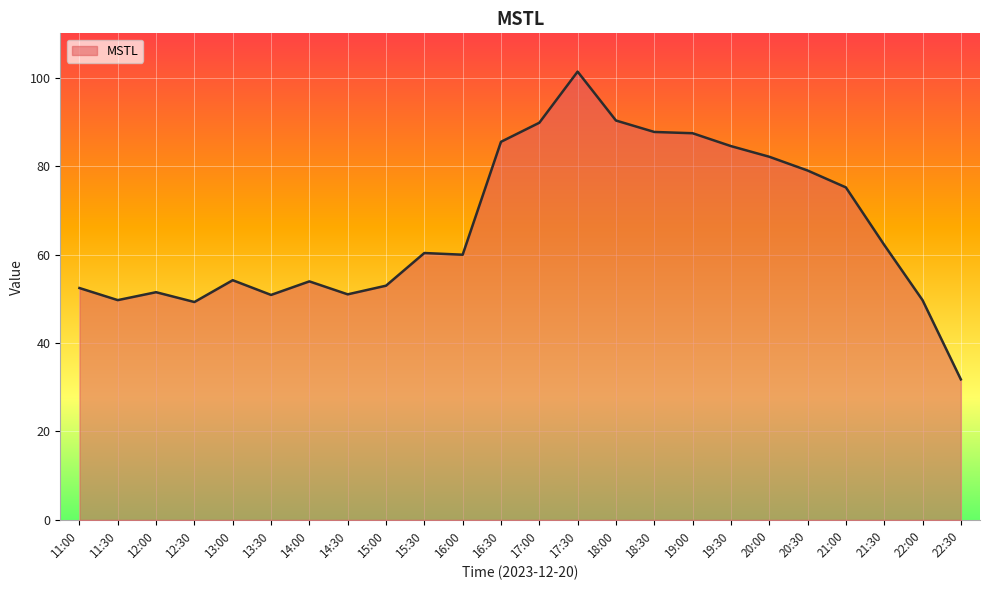

Where is the first local maximum?

12:00